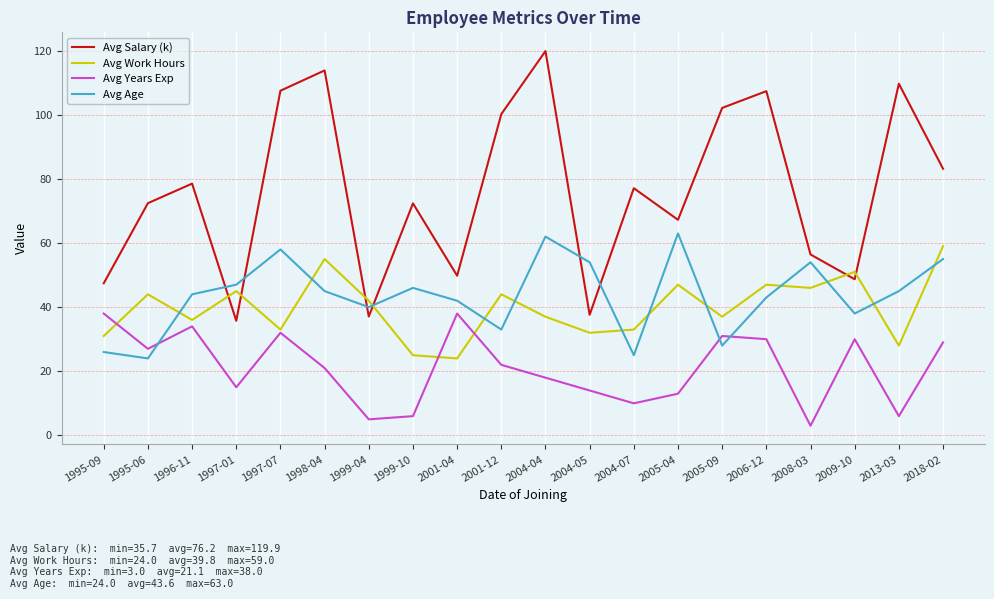

Which series has the largest range (max minus min)?

Avg Salary (k)